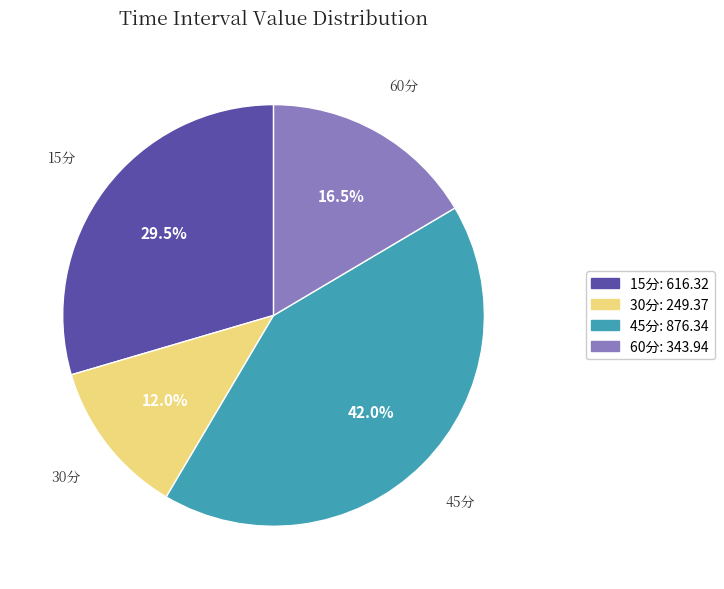

Which slice is the smallest?

30分